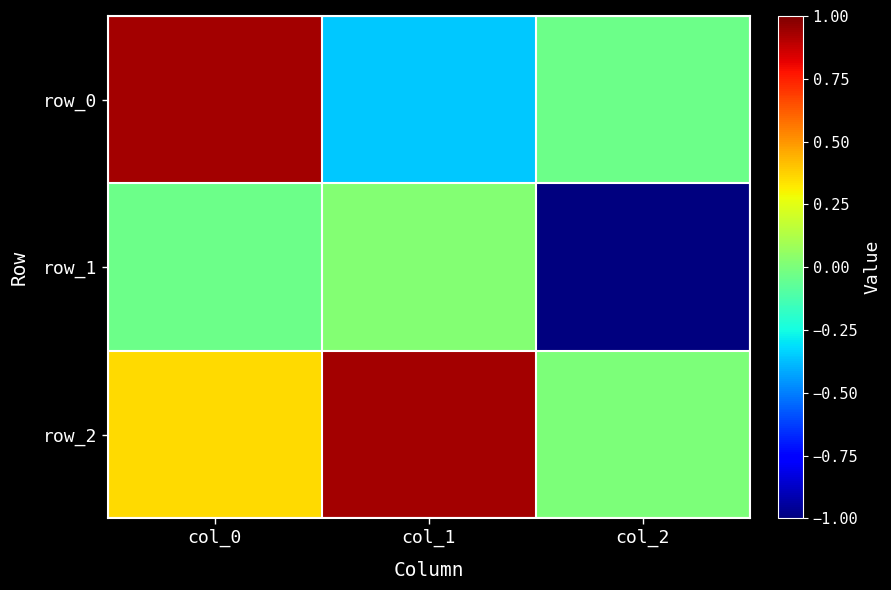

The value of row_0 at col_0 is 1.4. True or false?

False